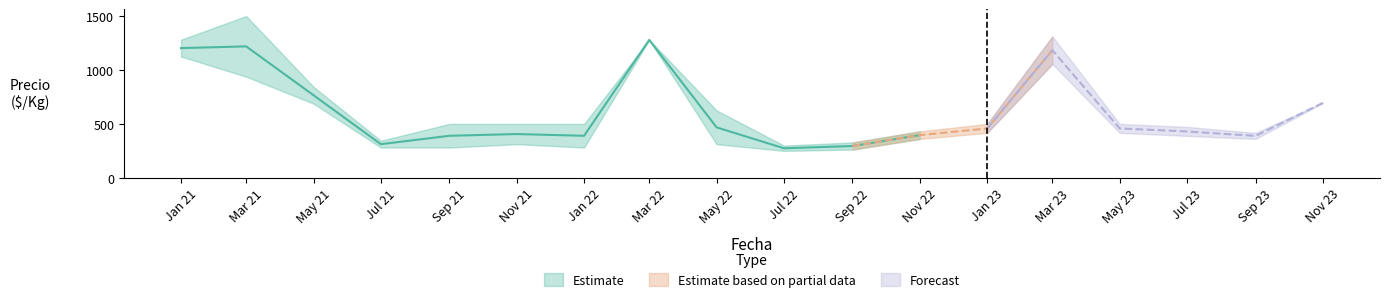

Does the chart display data point markers on the line(s)?

No